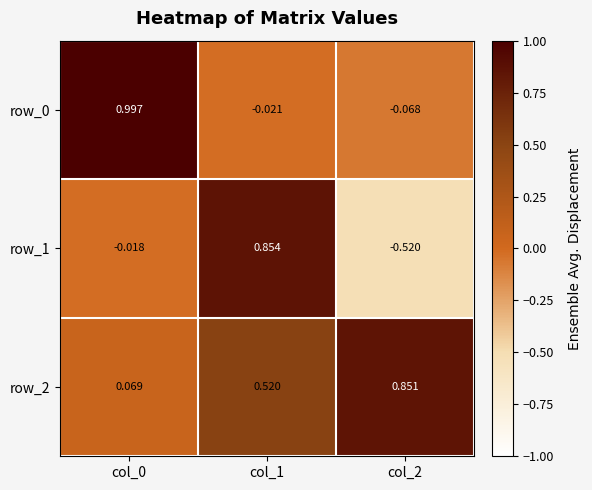

What is the greatest value displayed?

1.0